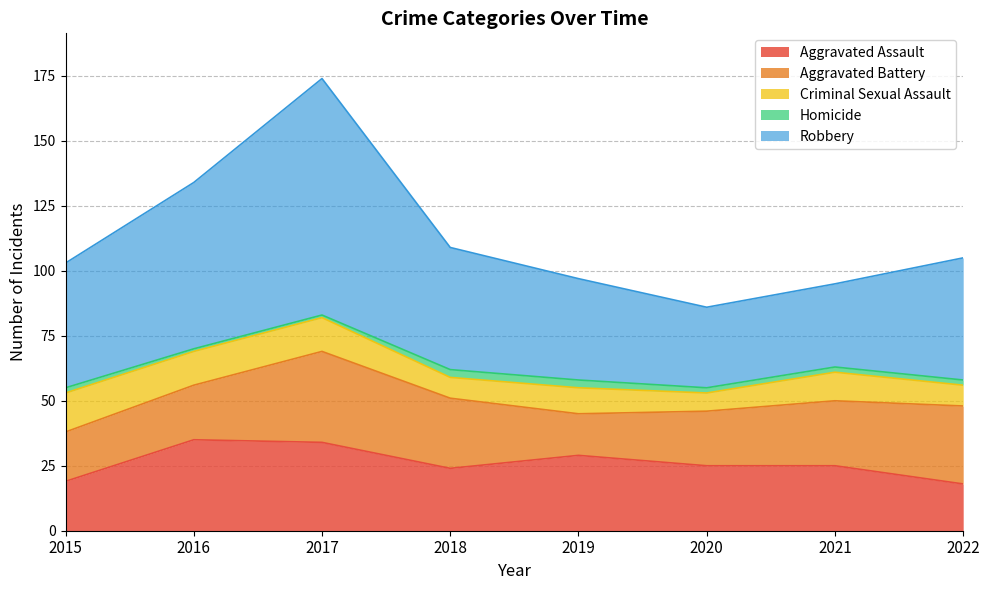

True or false: Homicide has more than 0 points higher than both neighbors.

False